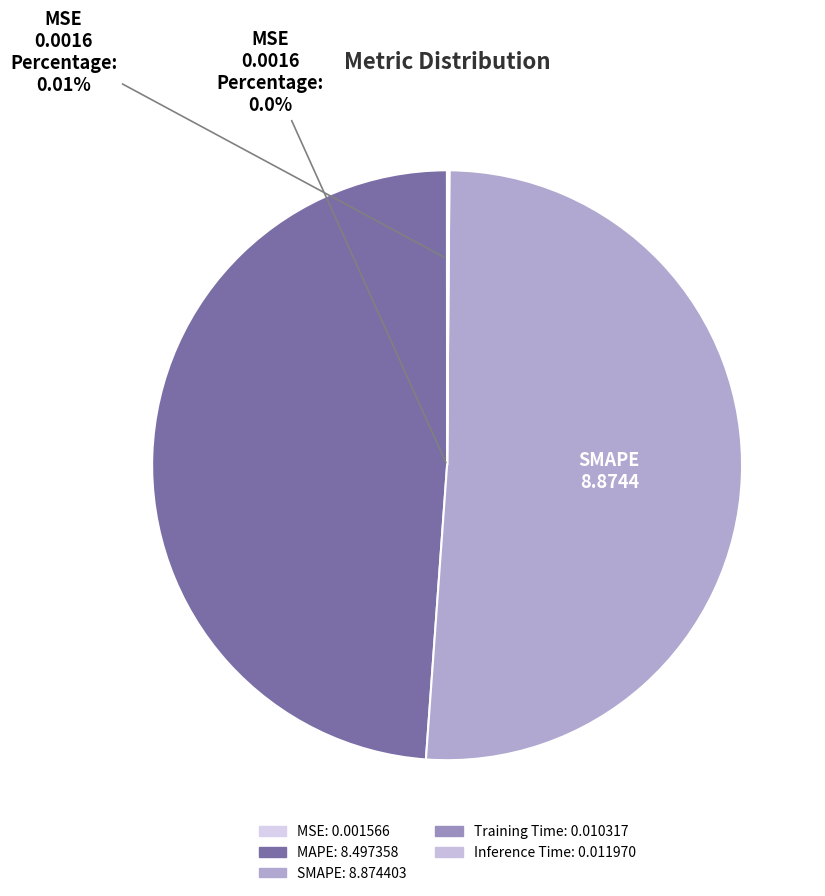

Which has a higher value, Training Time or MAPE?

MAPE